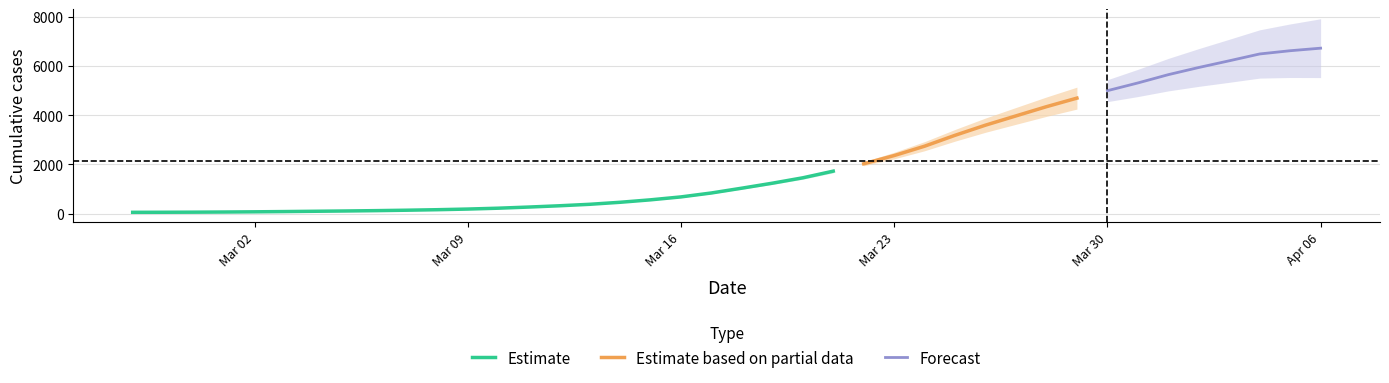

Reading left to right, extract all data points from this chart.

51	54	55	63	74	82	95	107	123	132	152	181	210	254	307	383	440	511	664	805	977	1239	1487	1673	1901	2330	2739	3152	3577	4115	4391	4619	5022	5315	5624	5961	6307	6477	6675	7012